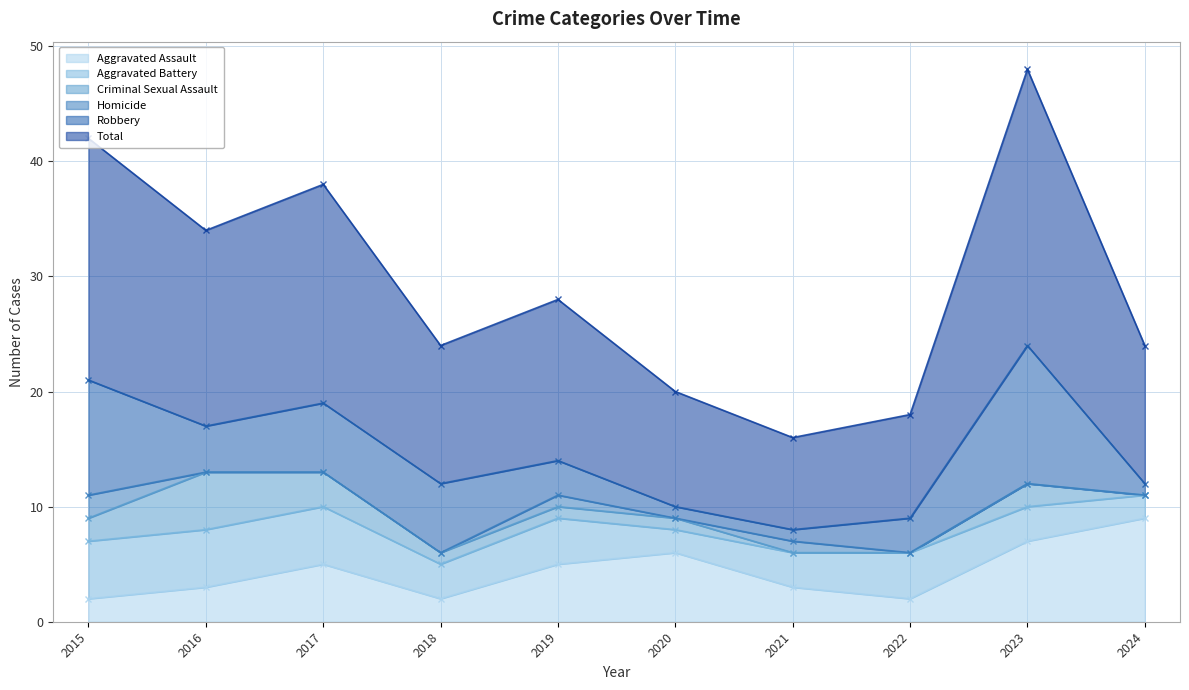

Which label corresponds to the largest value in the chart?

2023